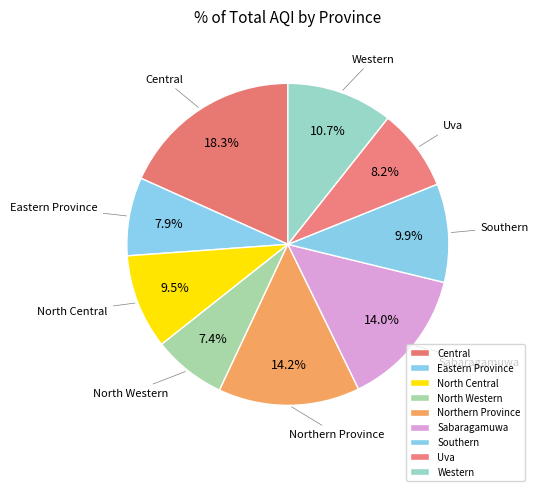

To the nearest percent, what is the average slice percentage?

11%